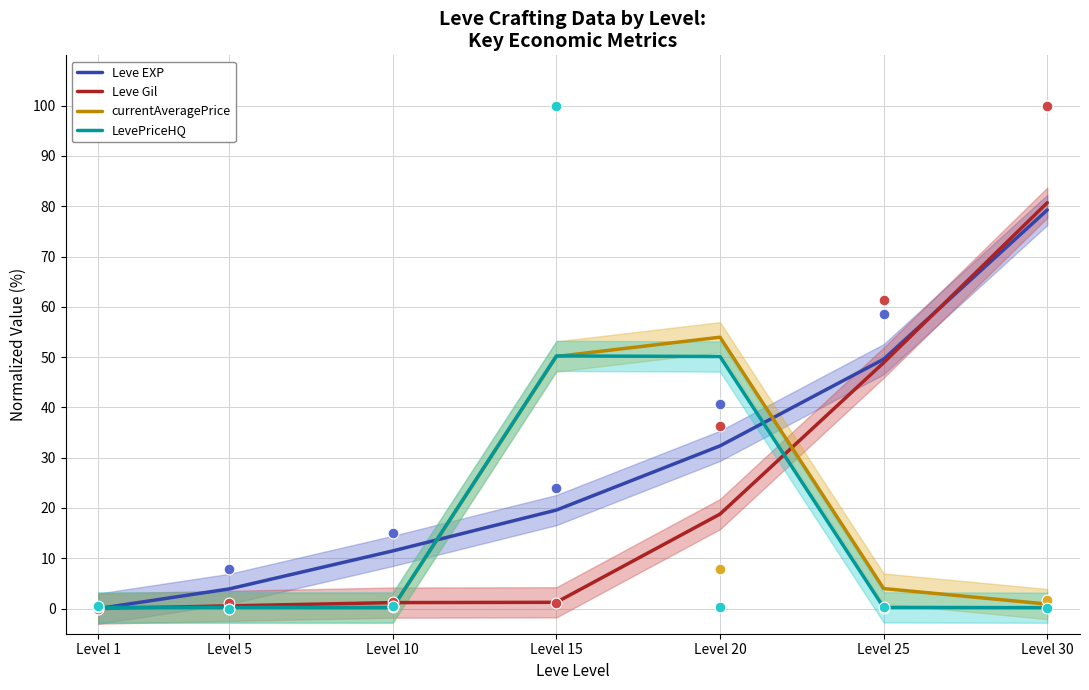

Which series reaches the maximum Y coordinate?

Leve Gil